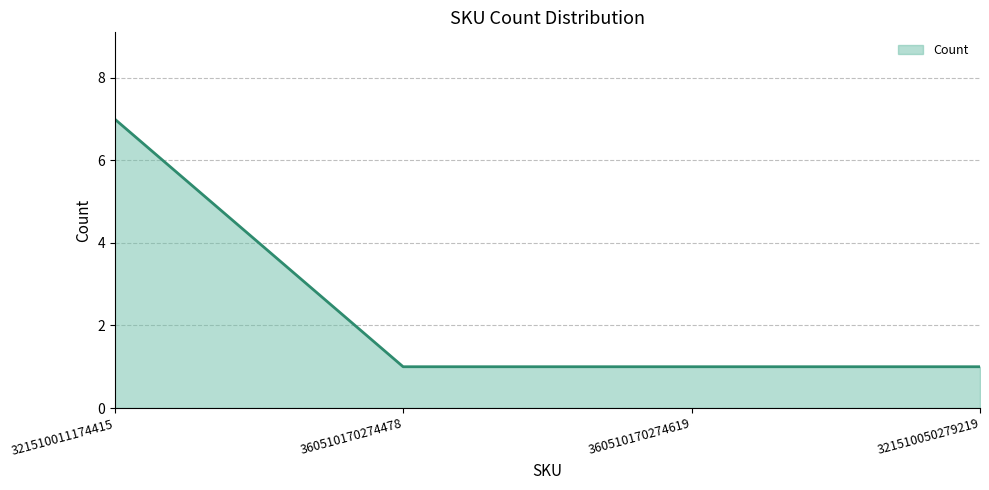

At which category does the chart reach its peak across all series?

321510011174415